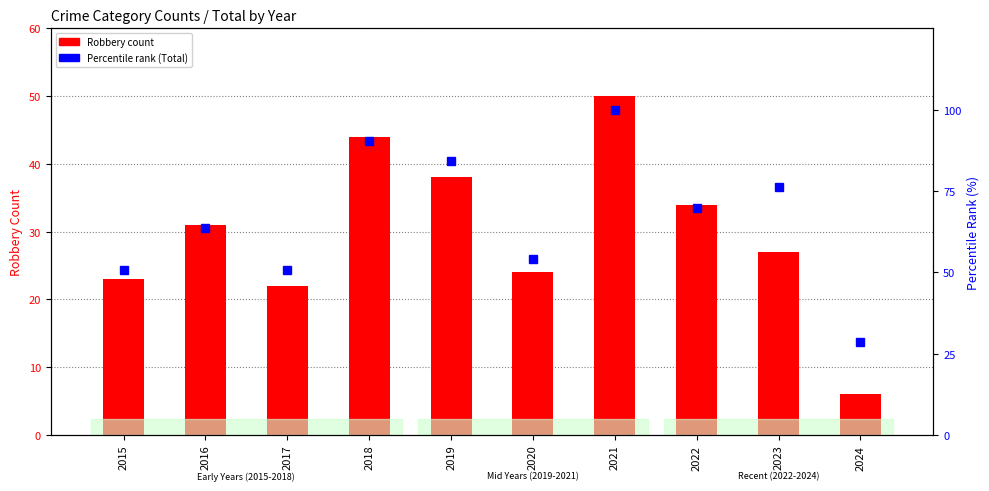

What is the sum of the Percentile rank (Total) values at 2022 and 2021?

169.8